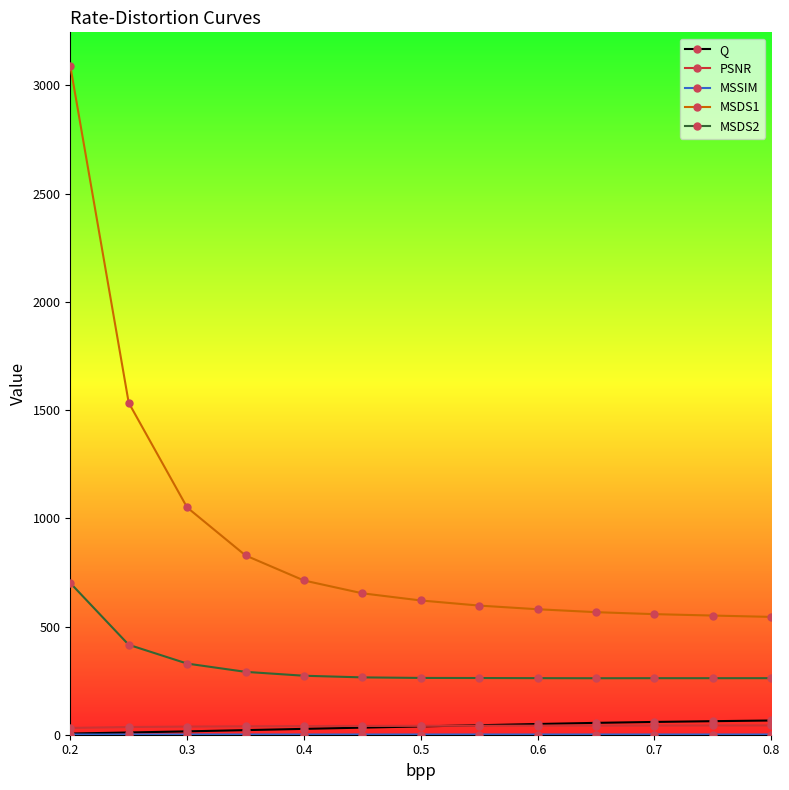

Which series has the largest range (max minus min)?

MSDS1